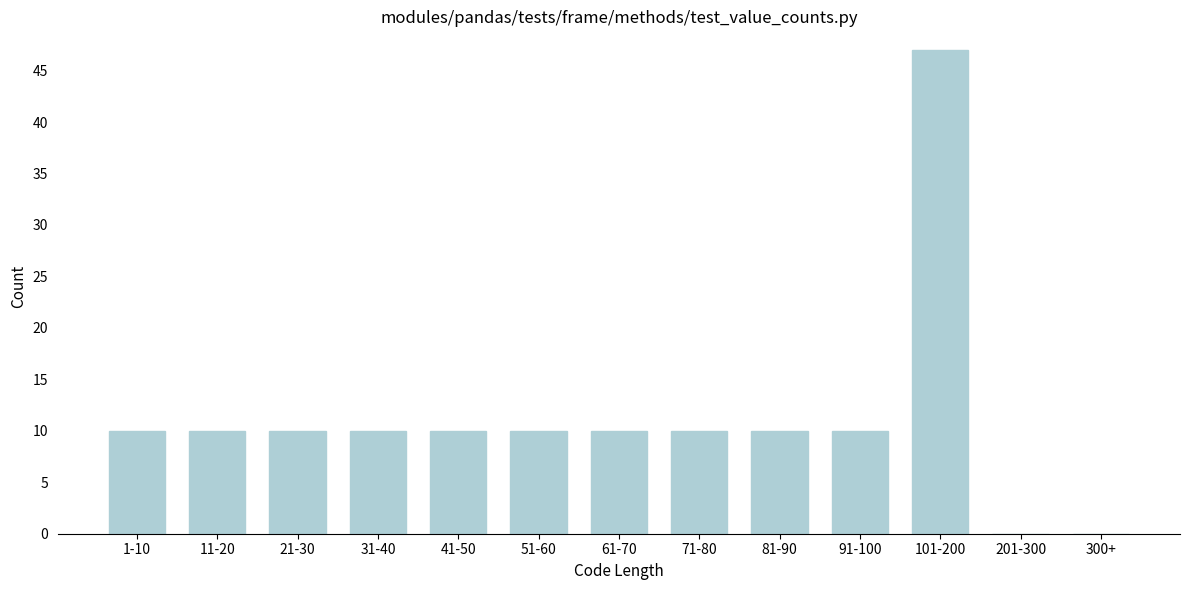

Reading left to right, extract all data points from this chart.

1-10=10	11-20=10	21-30=10	31-40=10	41-50=10	51-60=10	61-70=10	71-80=10	81-90=10	91-100=10	101-200=47	201-300=0	300+=0